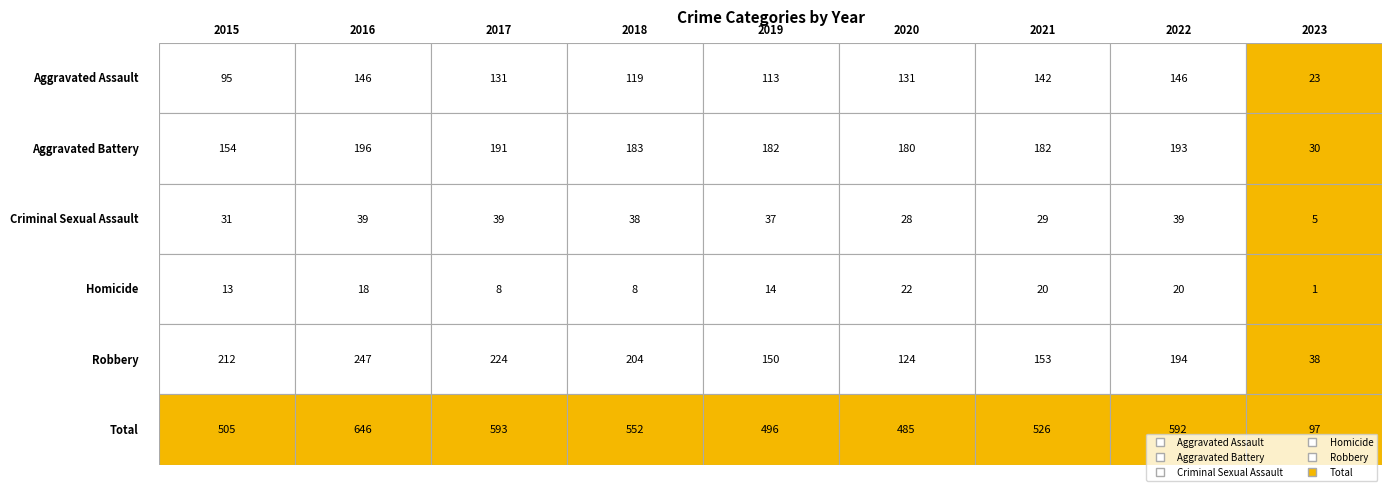

Rank the series by their maximum value, from lowest to highest.

Homicide, Criminal Sexual Assault, Aggravated Assault, Aggravated Battery, Robbery, Total